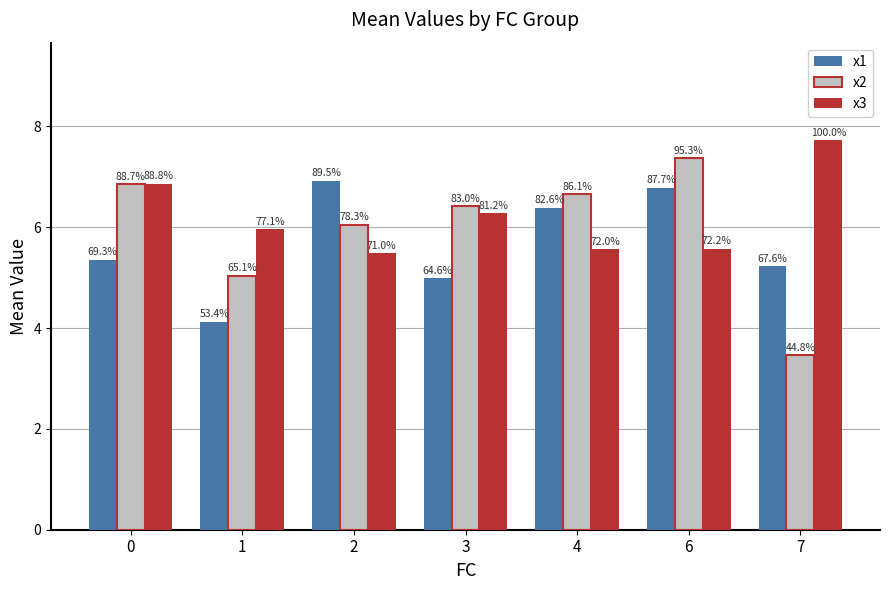

What is the value of the x2 bar at the 7th from the left?

3.5